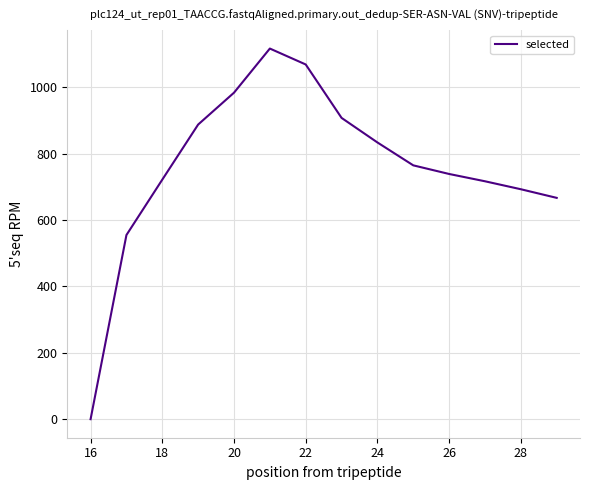

What is the greatest value displayed?

1117